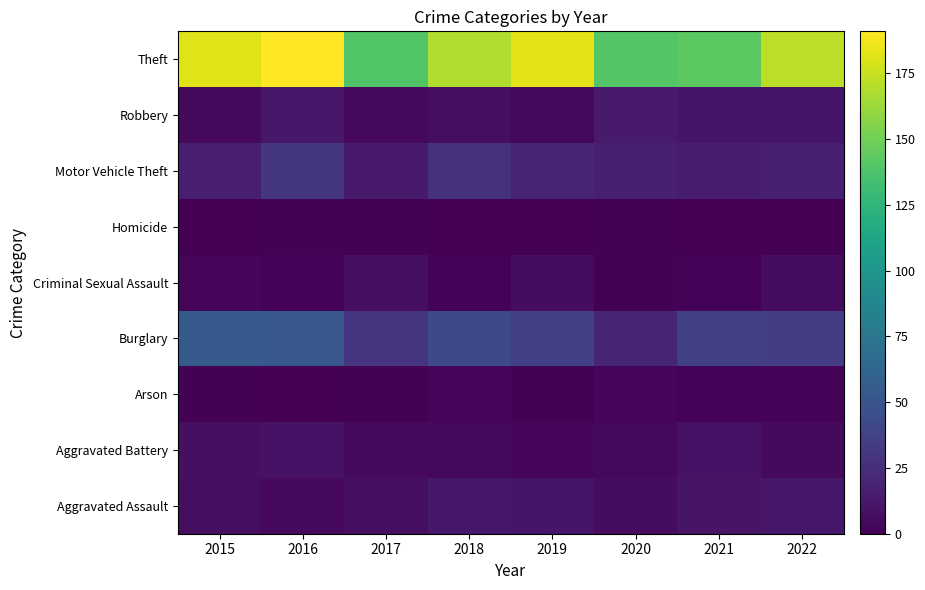

List the series in order of their peak value, highest first.

Theft, Burglary, Motor Vehicle Theft, Robbery, Aggravated Assault, Aggravated Battery, Criminal Sexual Assault, Arson, Homicide